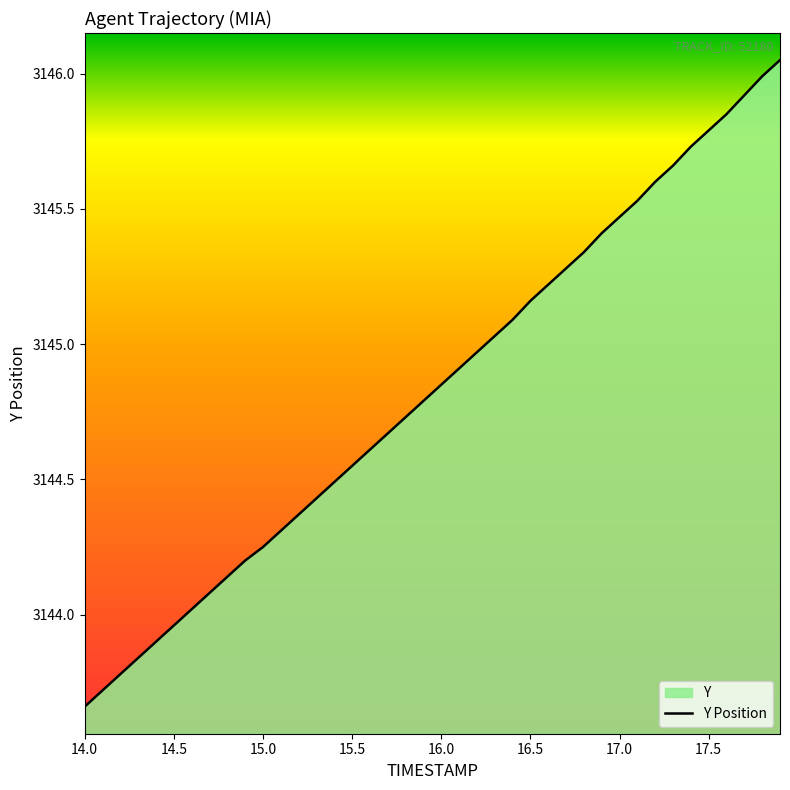

The value at 15.0 is 1739.8. True or false?

False